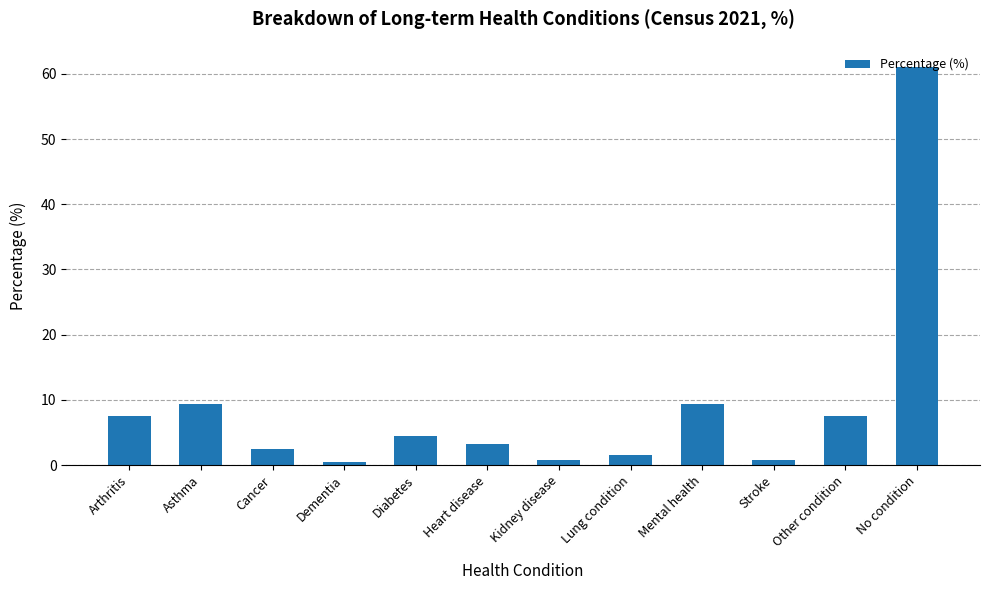

Which label corresponds to the largest value in the chart?

No condition